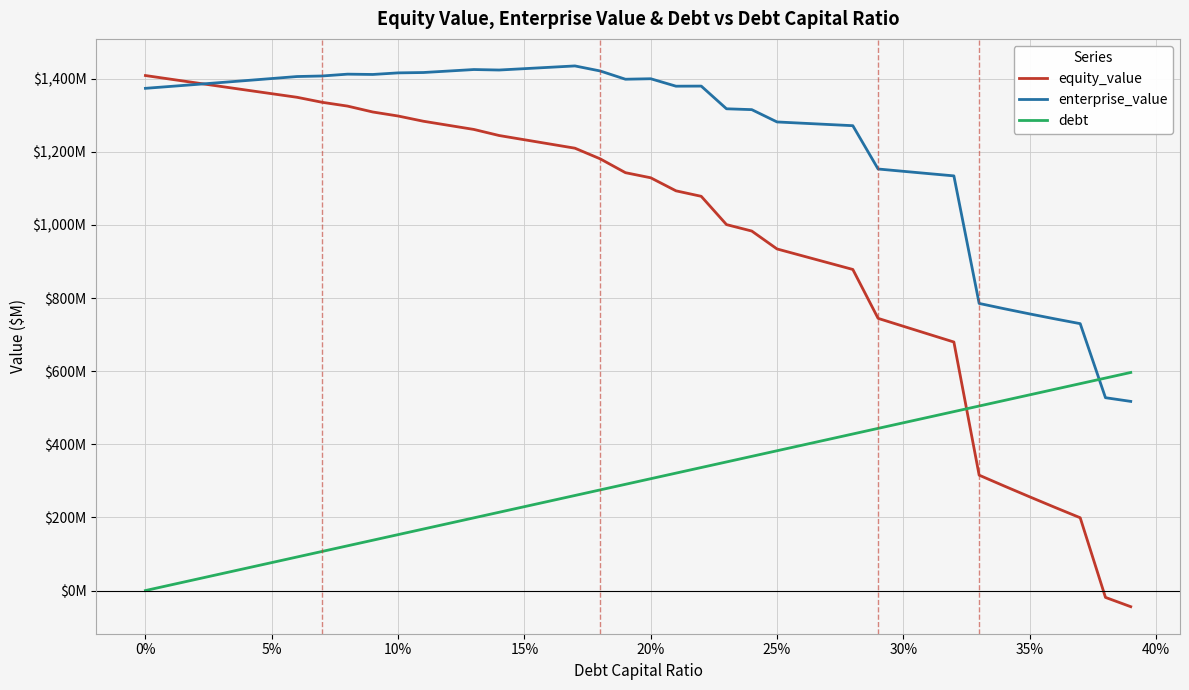

Rank the series by their average value, from lowest to highest.

debt, equity_value, enterprise_value